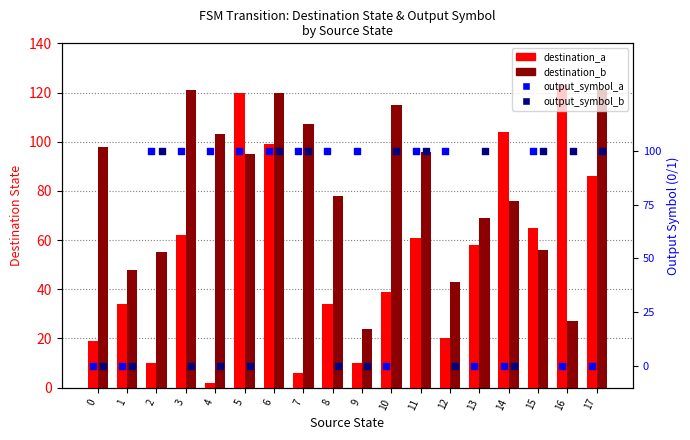

Is the value of destination_a at 9 greater than the value of destination_b at 12?

No